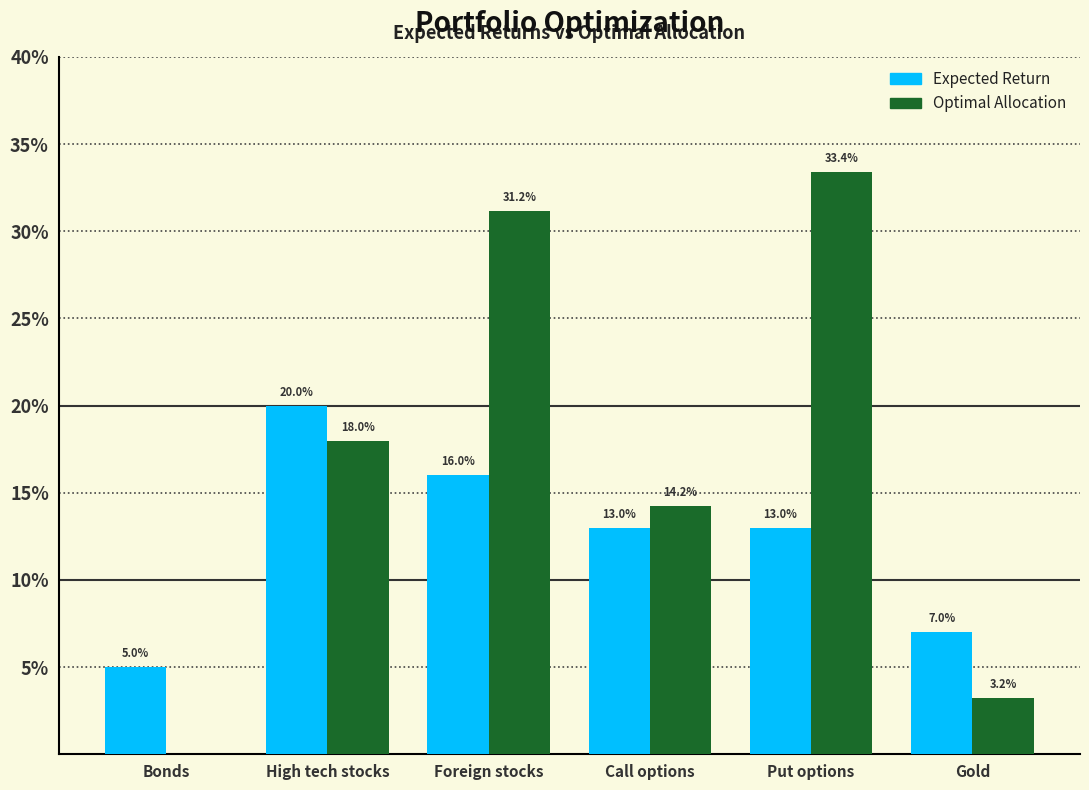

What are all the series names shown in the legend?

Expected Return, Optimal Allocation